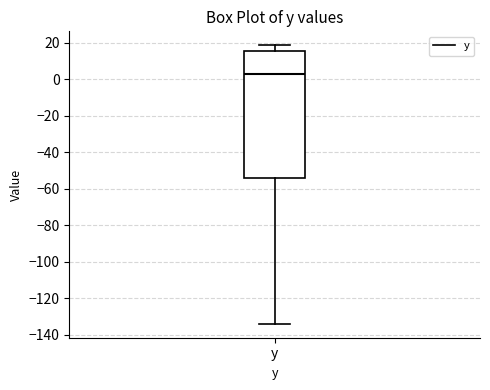

Transcribe this box plot: give where the median line is, the range the box spans, and where the two whiskers end, as read against the y-axis. The values are not printed on the chart, so give them approximately, as read against the axis.

median 2, box -54 to 16, whiskers -134 to 18